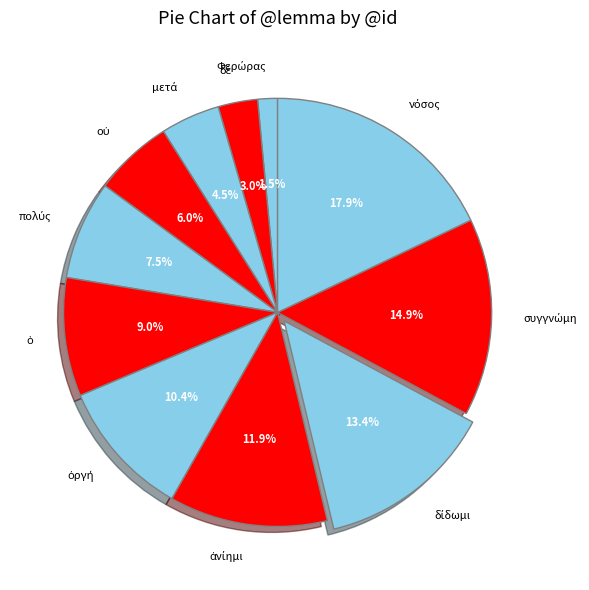

Is there a majority slice in this chart?

No